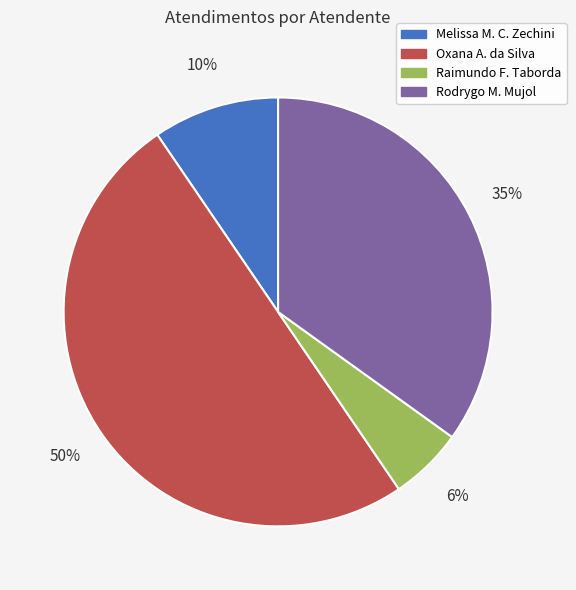

To the nearest percent, what is the difference between the largest and smallest slice percentages?

44%